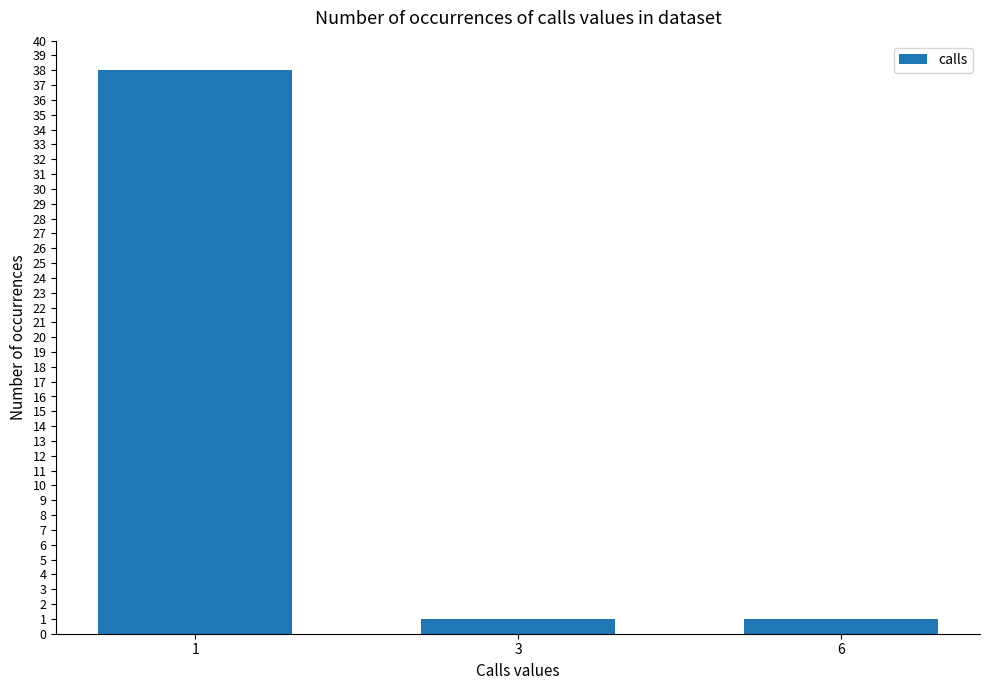

What is the sum of the values at 6 and 3?

2